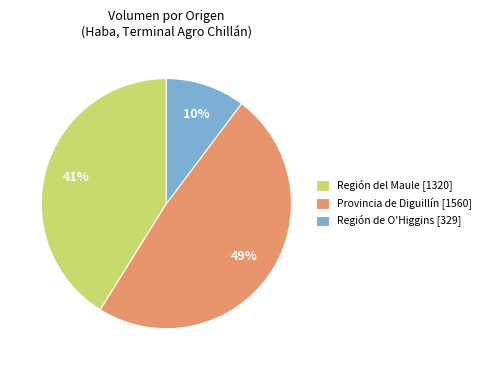

Combined, do Región de O'Higgins [329] and Región del Maule [1320] account for over 50%?

Yes